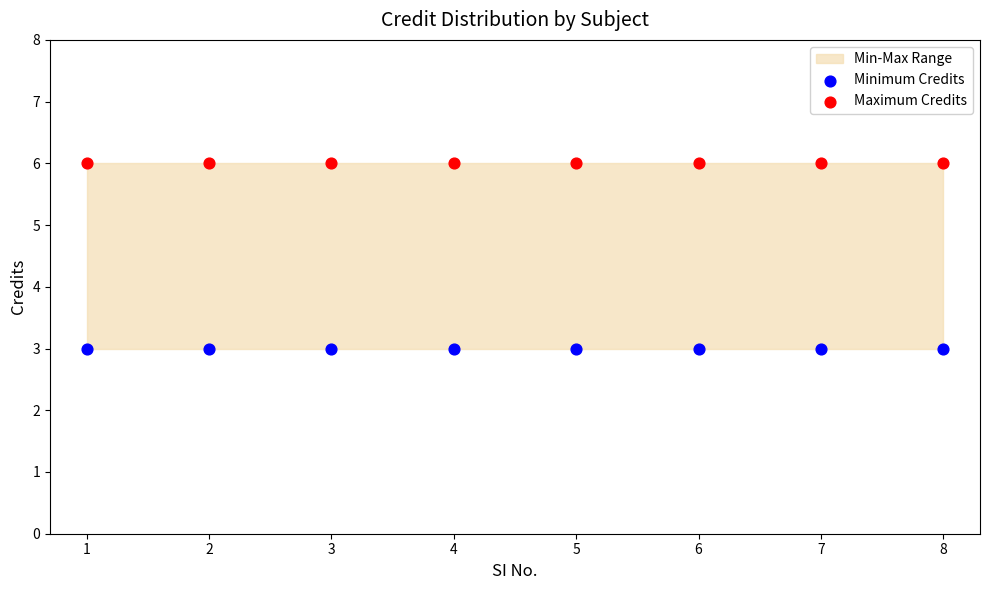

Which series contains the lowest Y value?

Minimum Credits